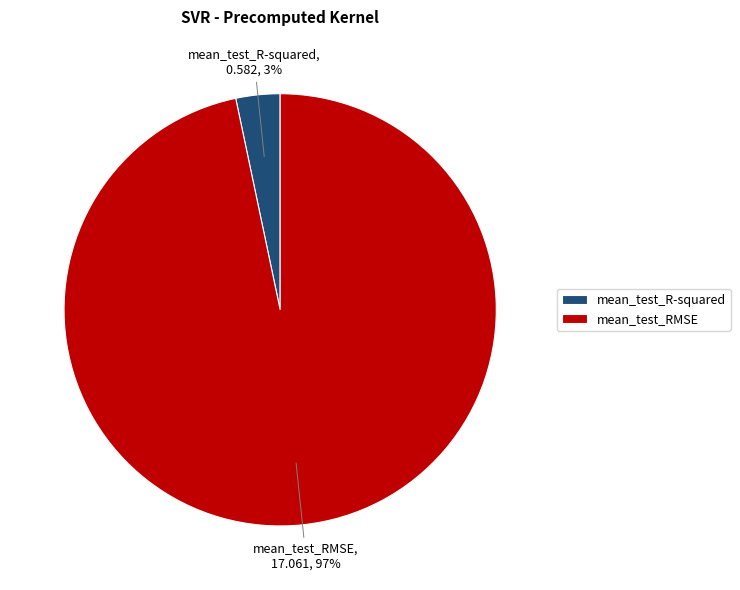

Does mean_test_RMSE represent more than half of the total?

Yes